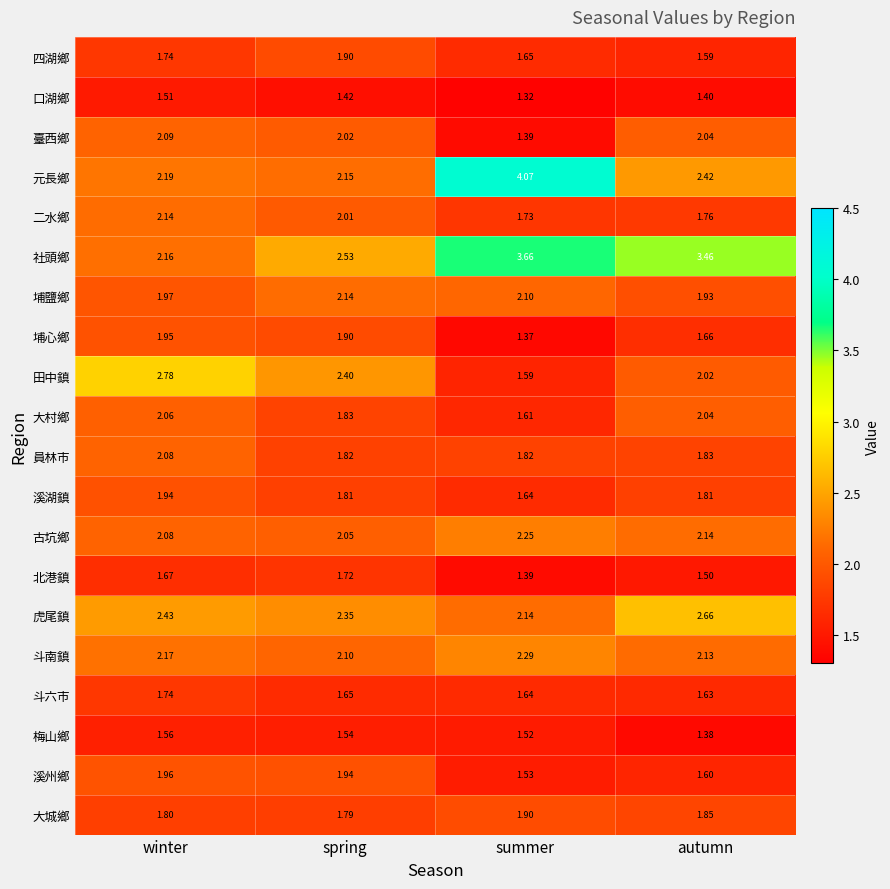

Between spring and autumn, which series saw the biggest shift?

社頭鄉